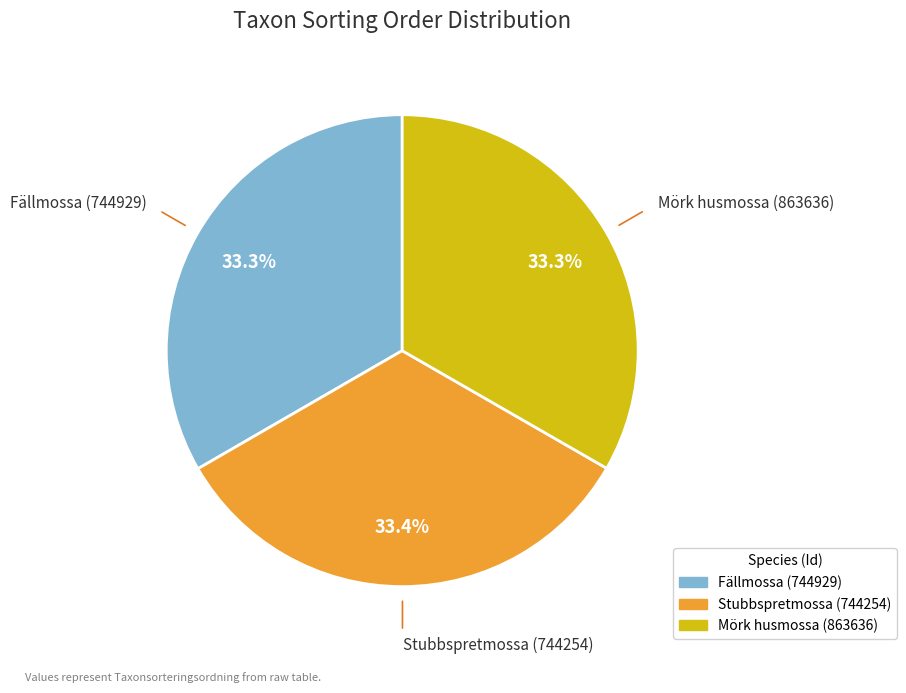

How many slices are in this pie chart?

3